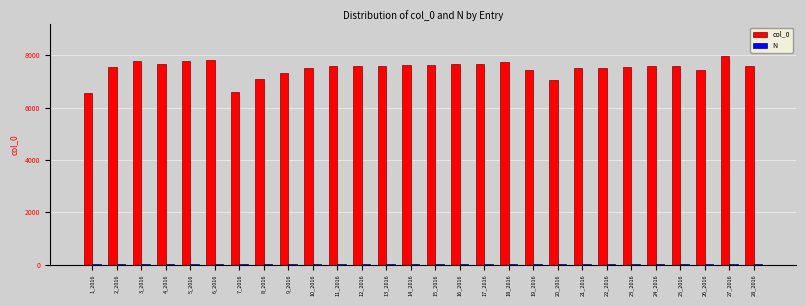

At which category is the sum across all series the highest?

27_2016